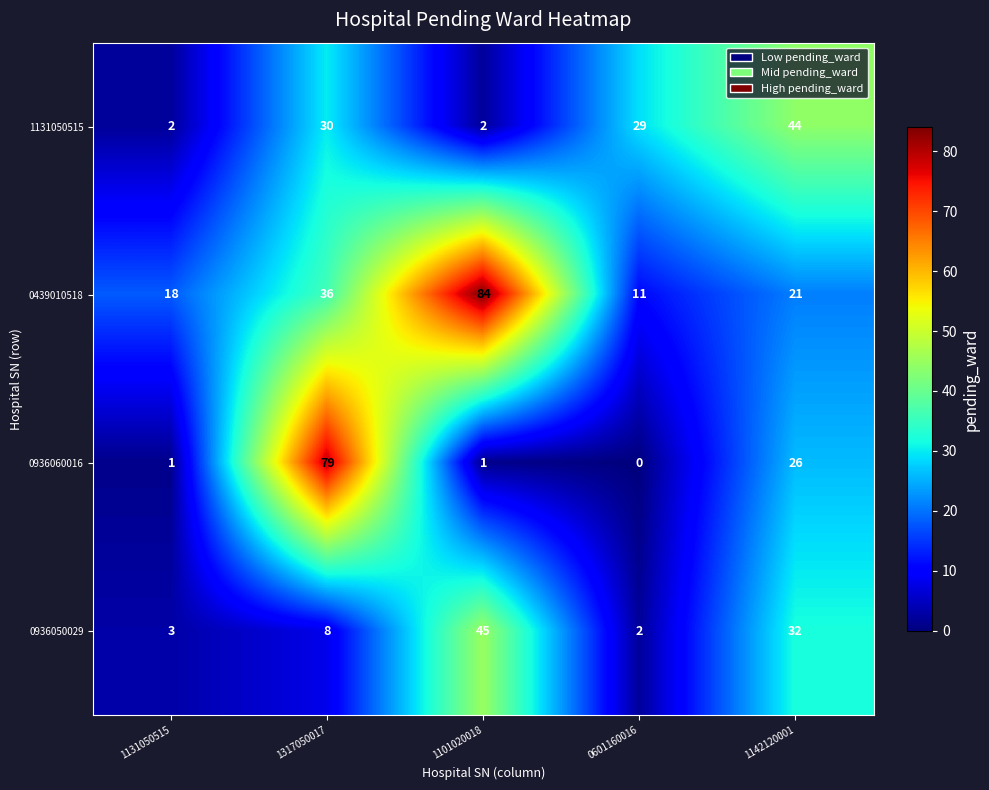

Rank the series by their maximum value, from lowest to highest.

1131050515, 0936050029, 0936060016, 0439010518